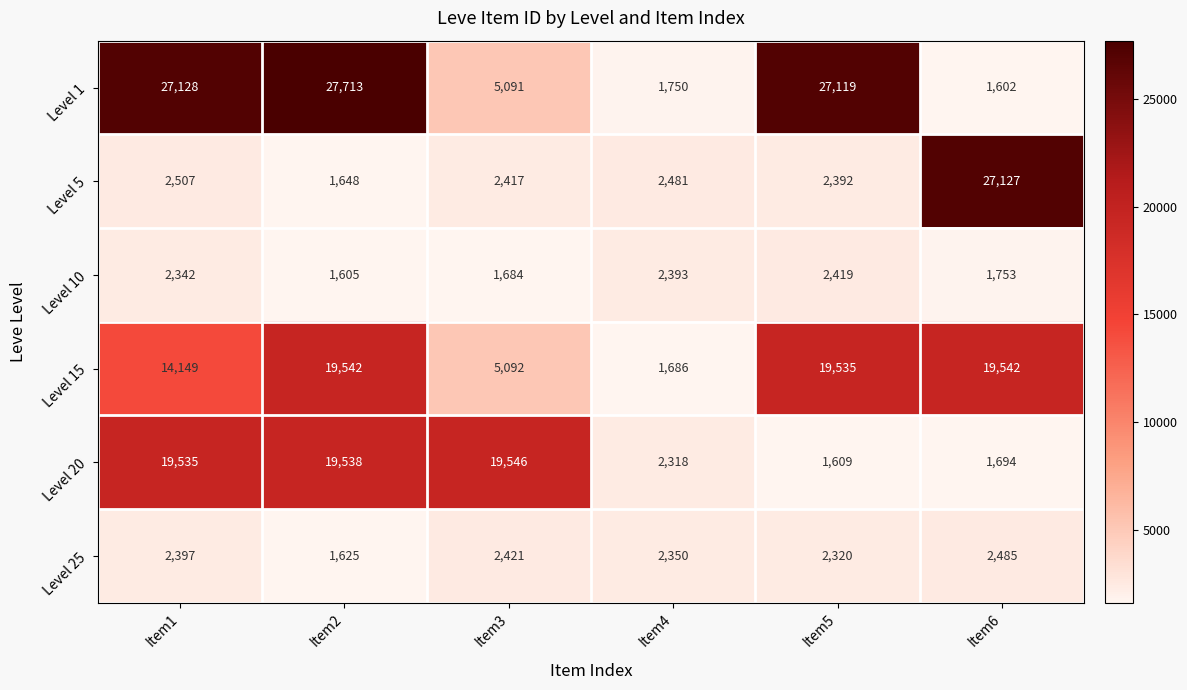

What is the average value of the Level 25 series?

2266